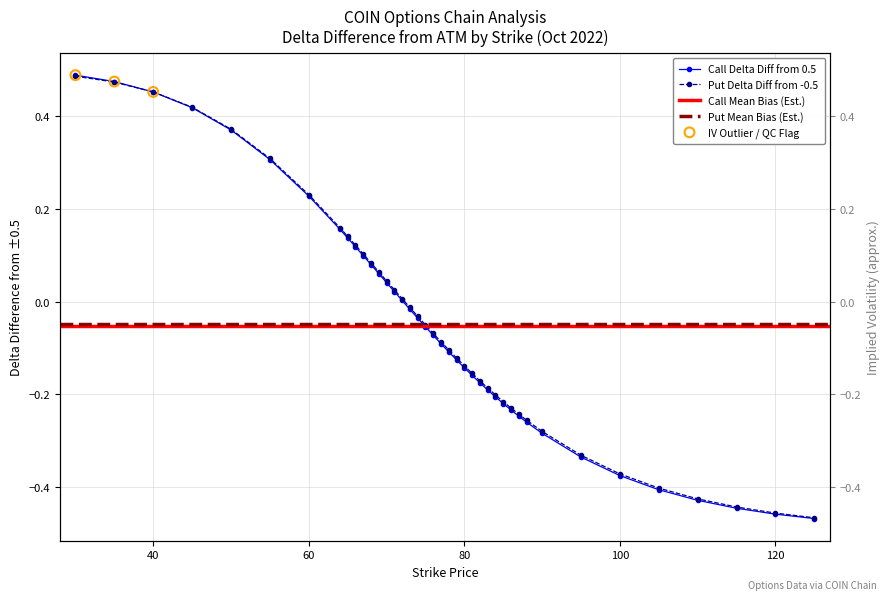

Is the value of Put Delta at 84 greater than the value of Call Delta at 85?

Yes